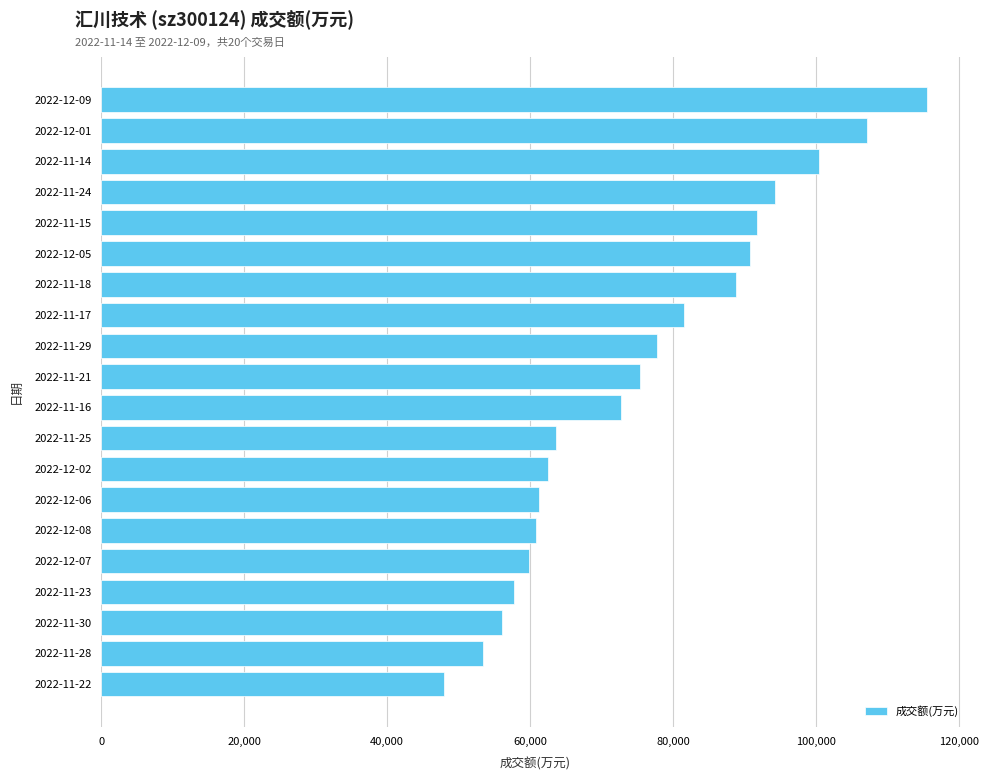

How many bars are there in total?

20